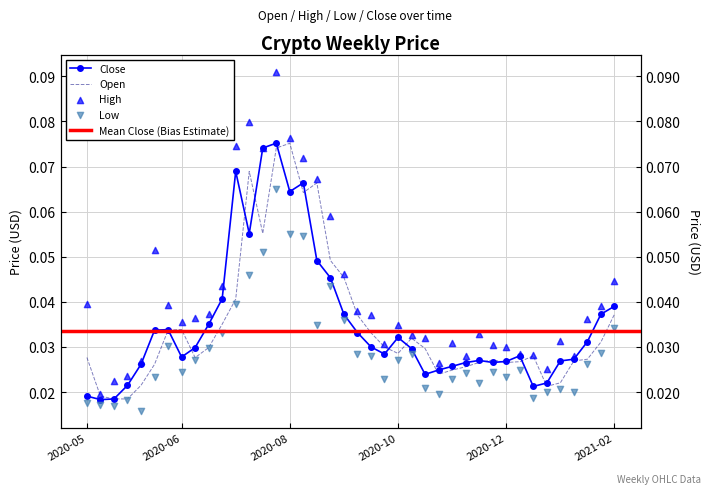

At how many categories does at least one series exceed 0?

40